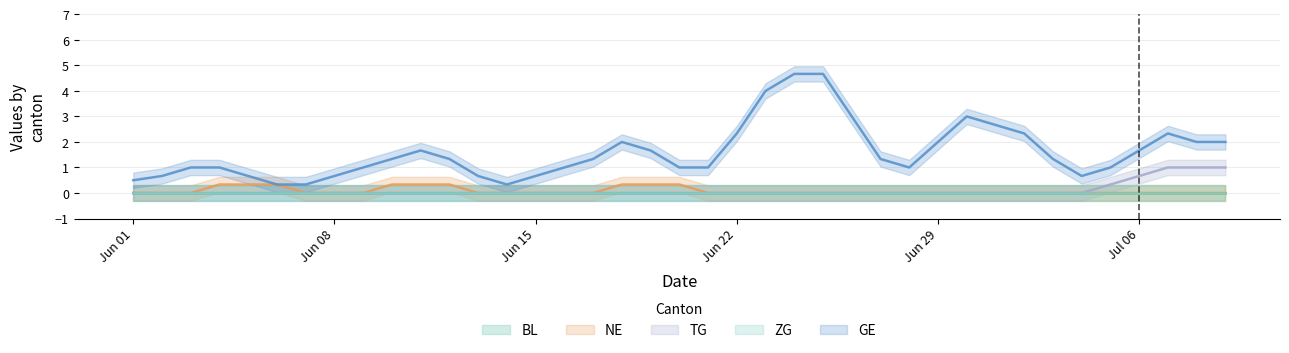

Does the chart have visible grid lines?

Yes